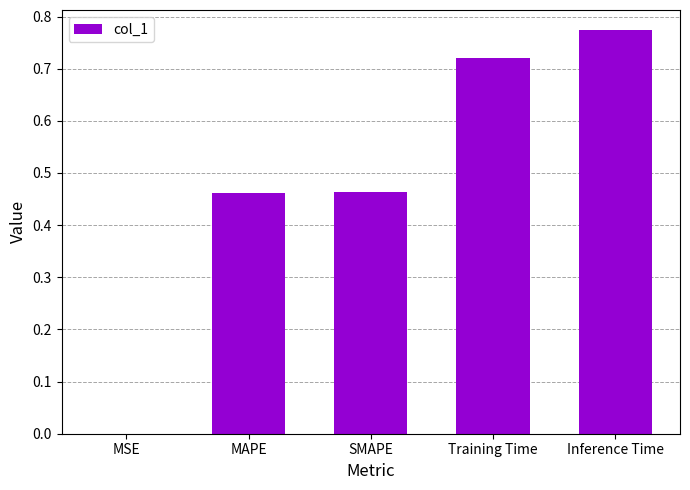

True or false: the data shows 0.5 at Training Time.

False